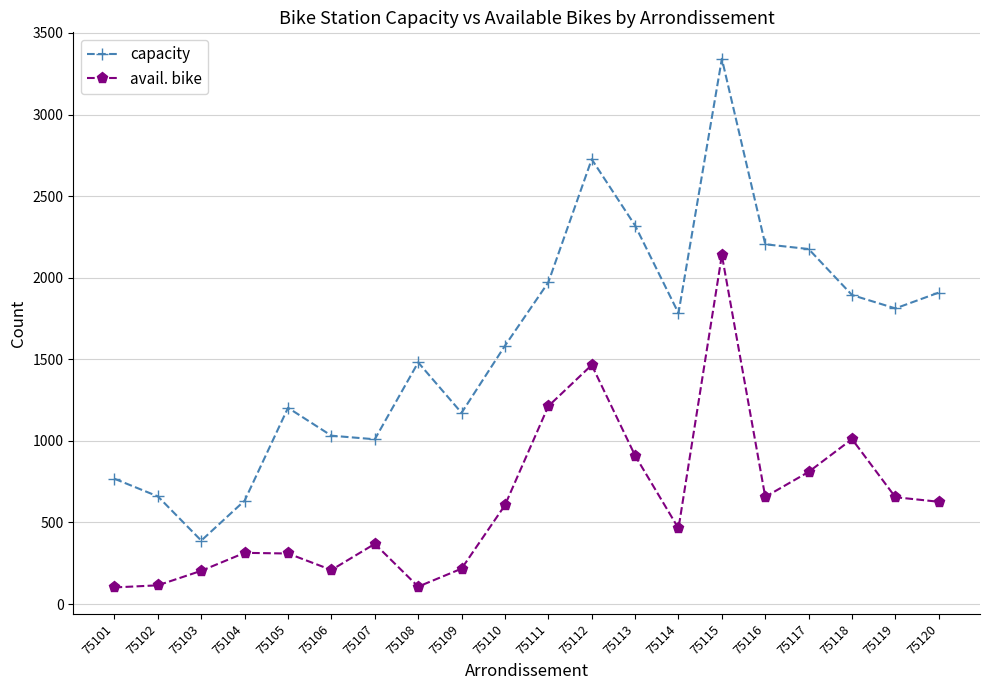

How many data points does each series have?

20